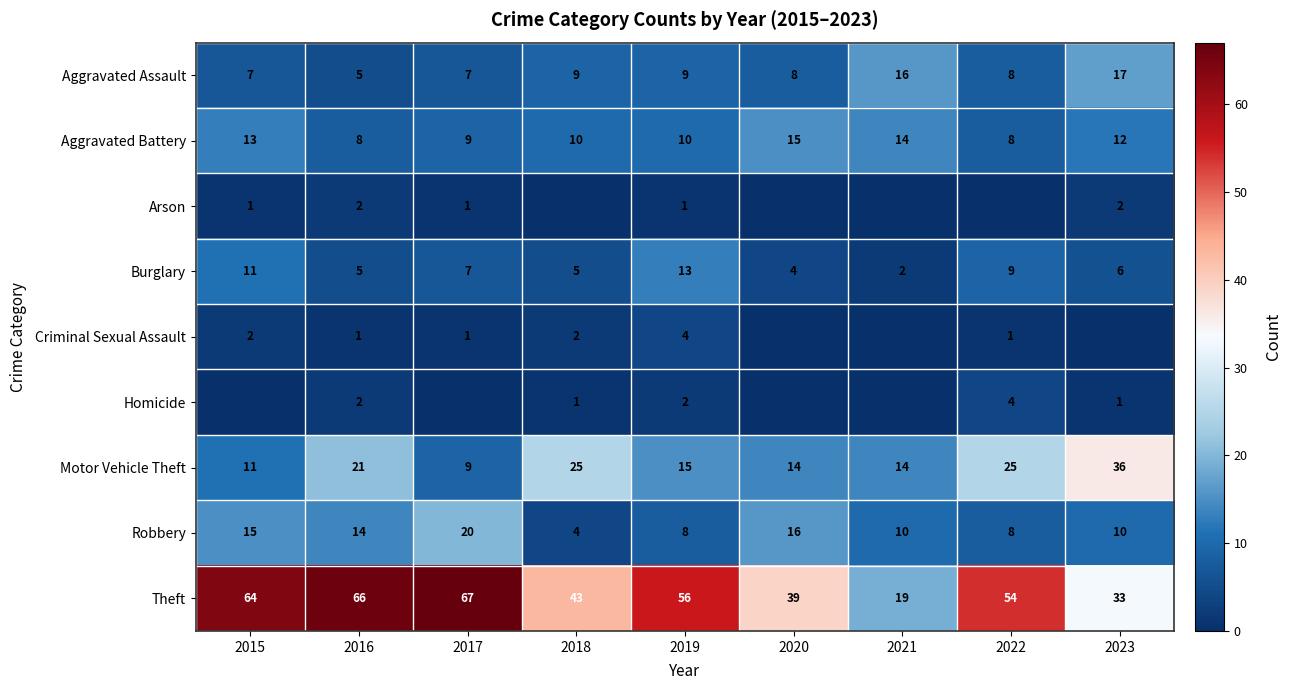

Is it true that Robbery equals 4 at 2020?

False